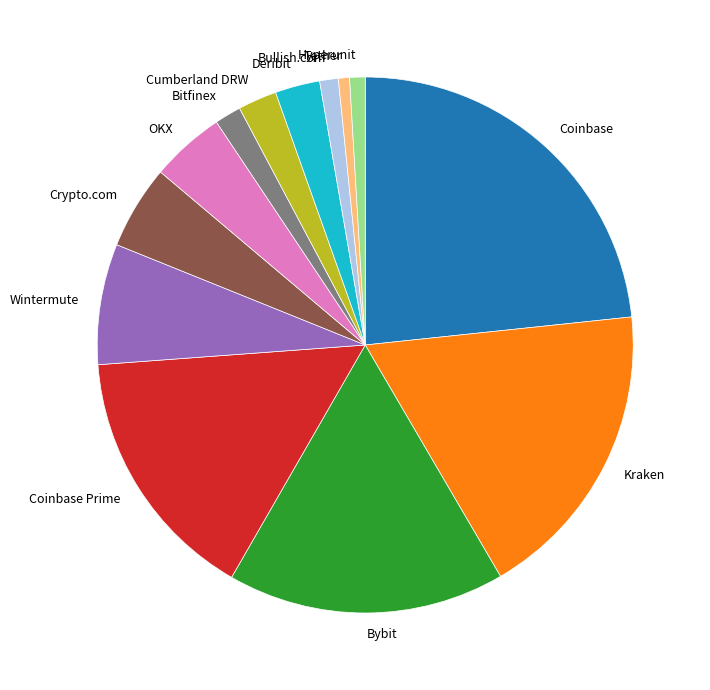

Between Wintermute and Kraken, which is larger?

Kraken